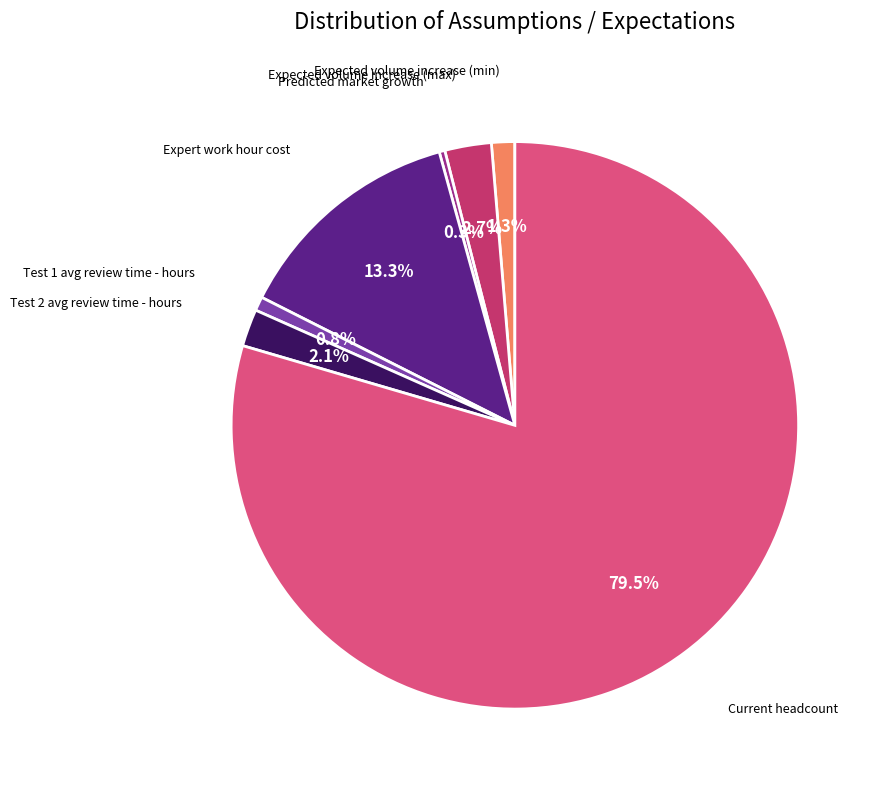

Is there any slice that represents more than half of the pie?

Yes